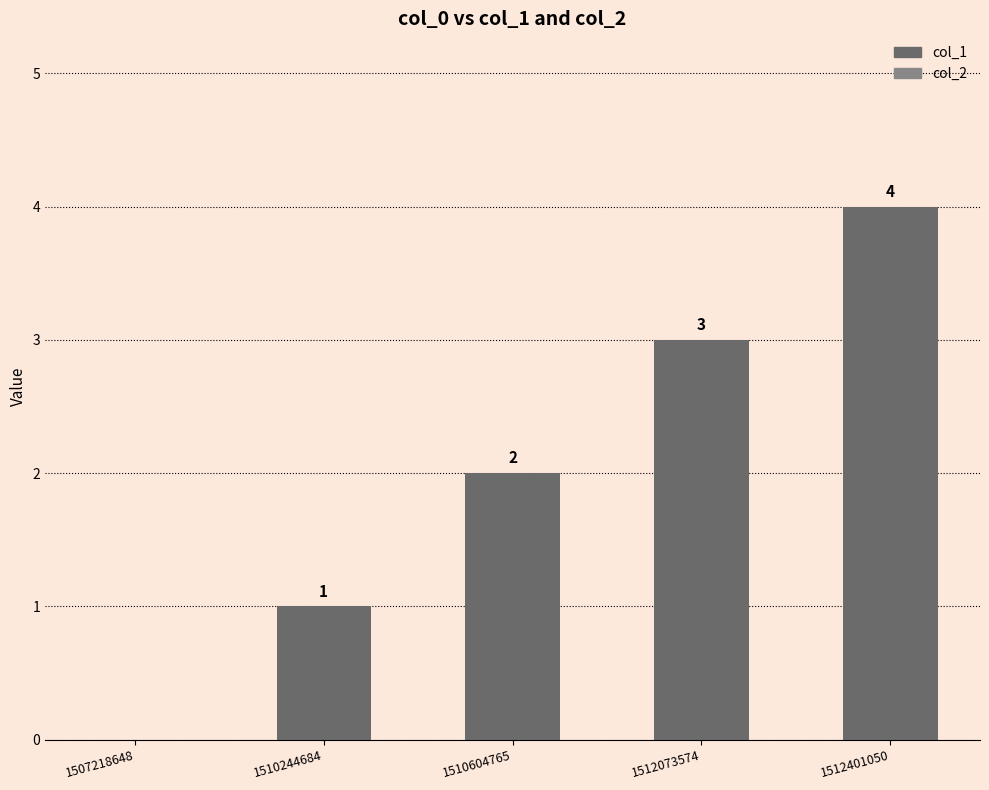

How many values are between 1 and 3?

3